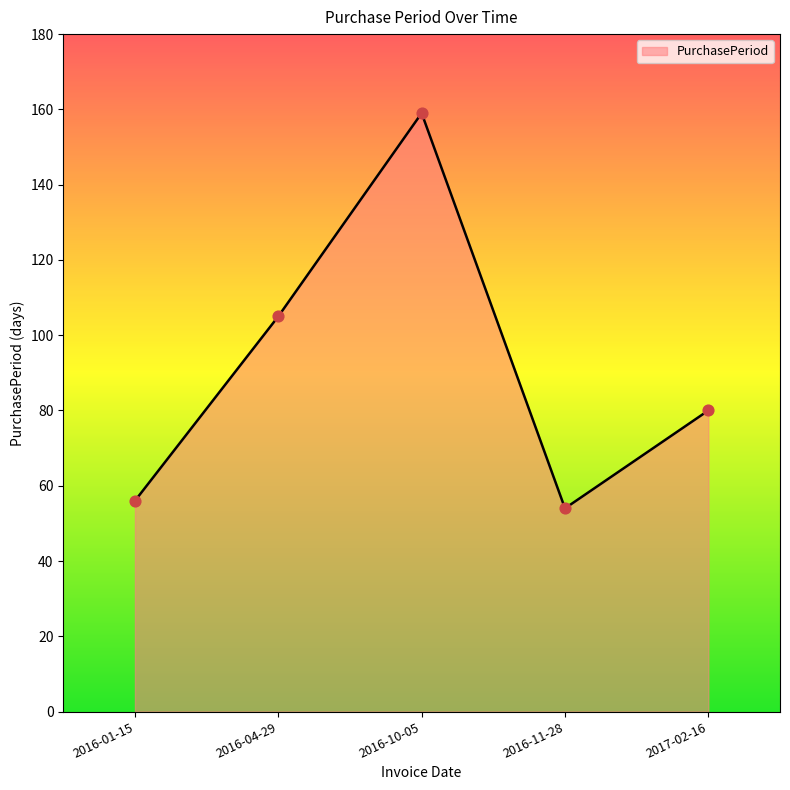

What is the ratio of the value at 2016-11-28 to the value at 2016-01-15?

1.0